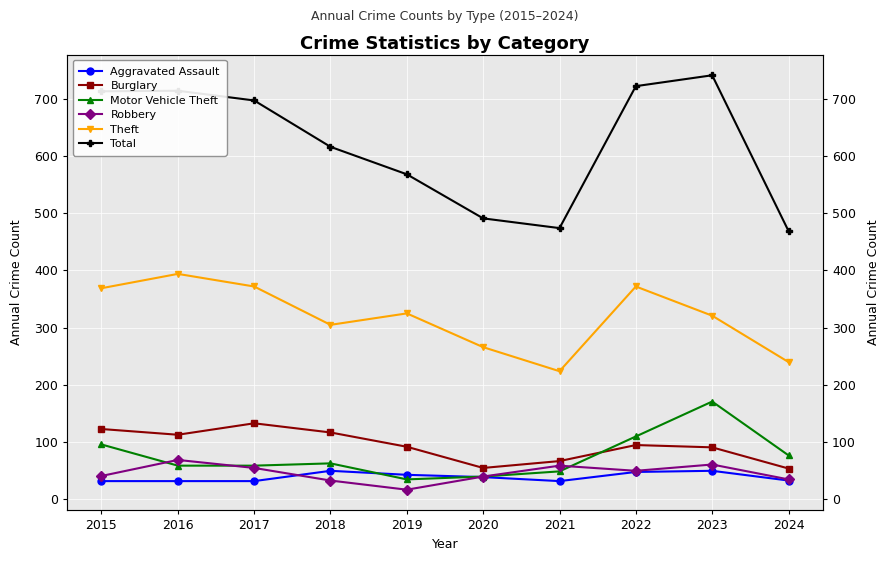

What is the sum of all Motor Vehicle Theft values?

759